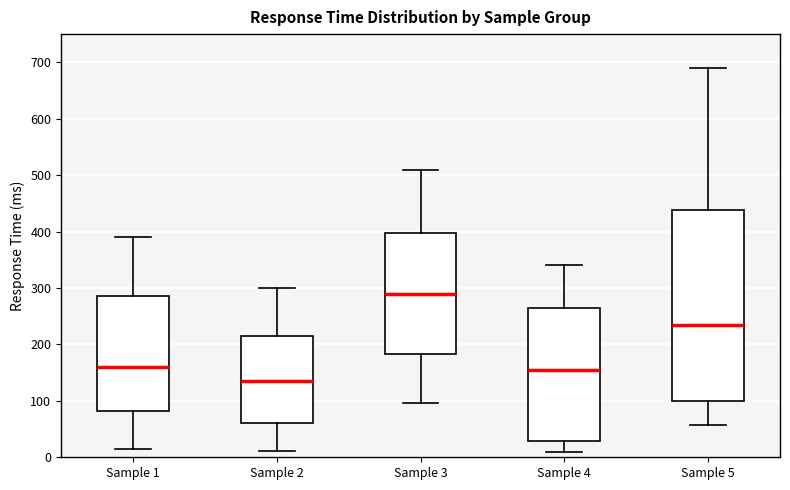

Where does the upper whisker of the box for Sample 2 end on the y-axis? The values are not printed on the chart, so give them approximately, as read against the axis.

300